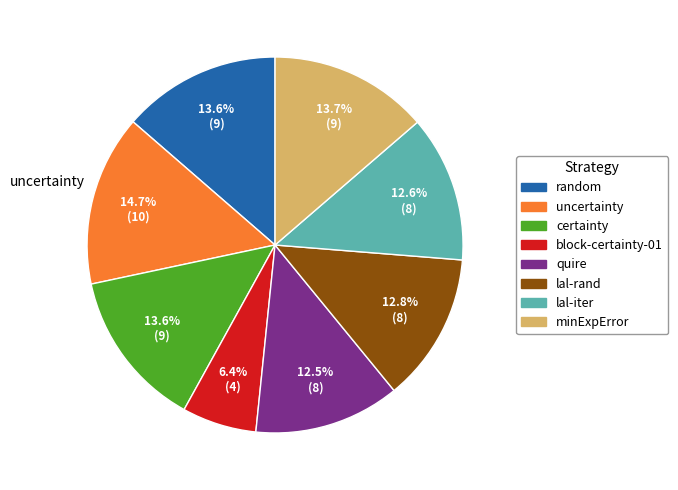

Is there any slice that represents more than half of the pie?

No